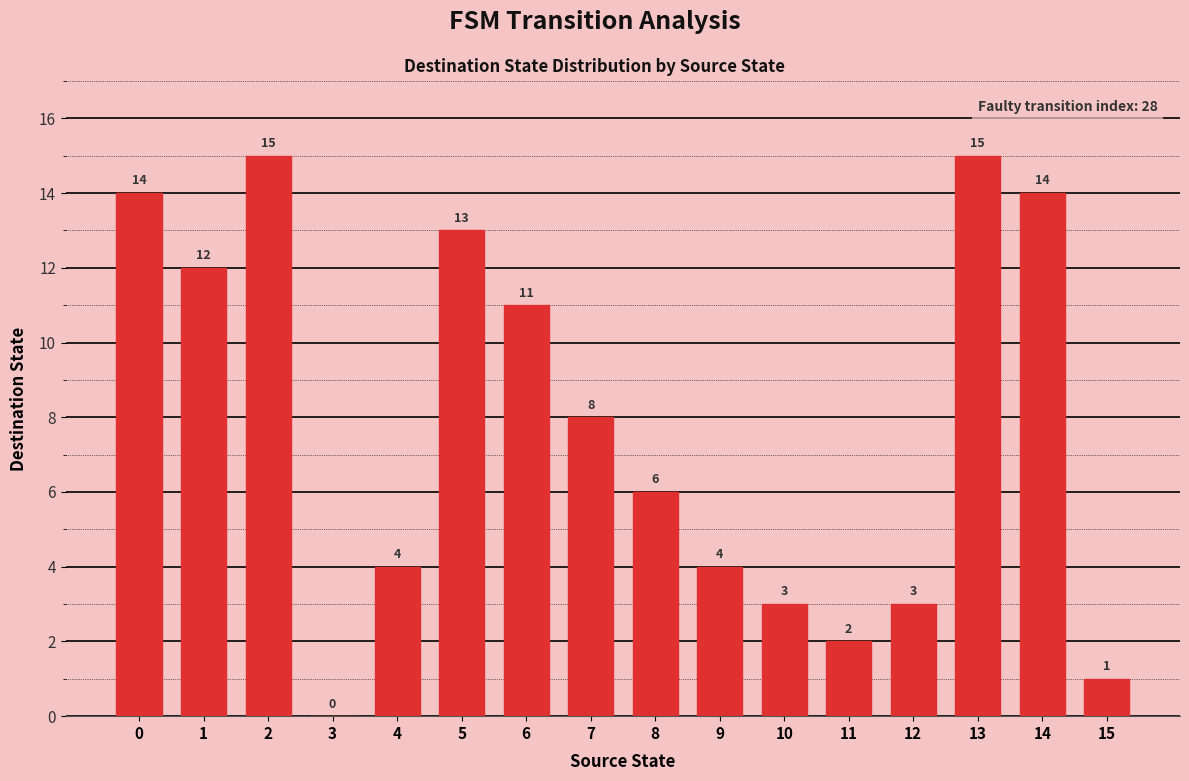

Reading right to left, what are all the values shown in this chart?

1	14	15	3	2	3	4	6	8	11	13	4	0	15	12	14